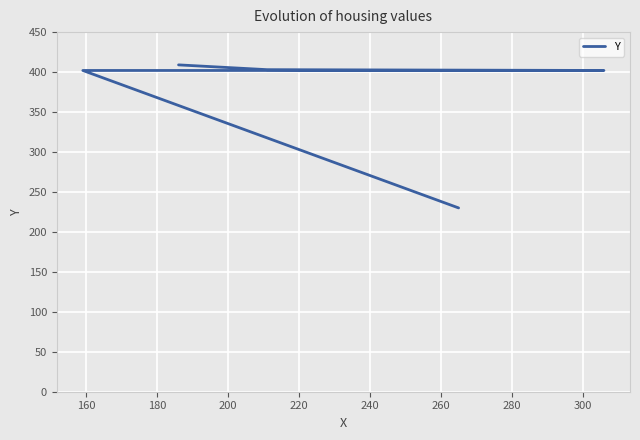

What is the minimum value shown in the chart?

230